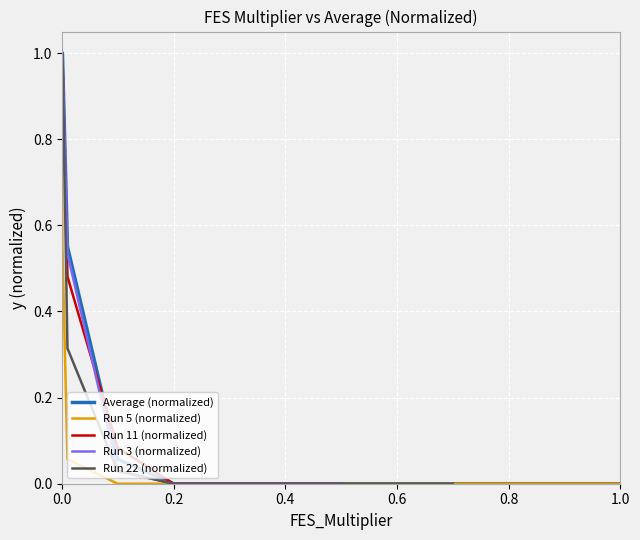

How many times do Run 3 (normalized) and Run 11 (normalized) cross each other?

2